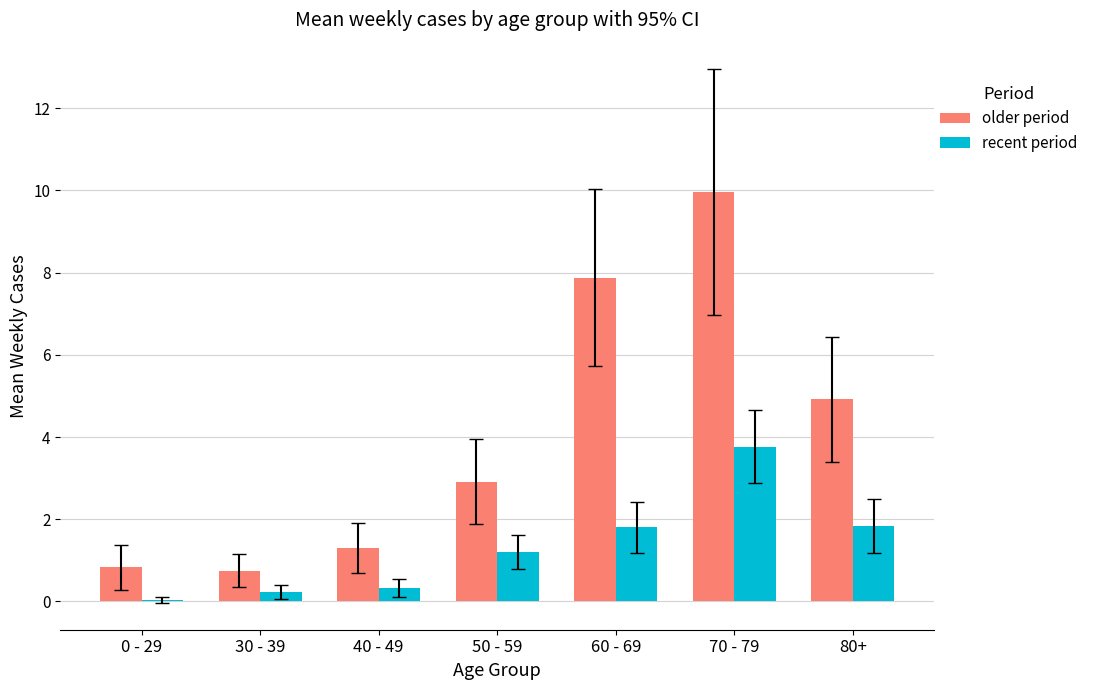

What is the greatest value displayed?

10.0